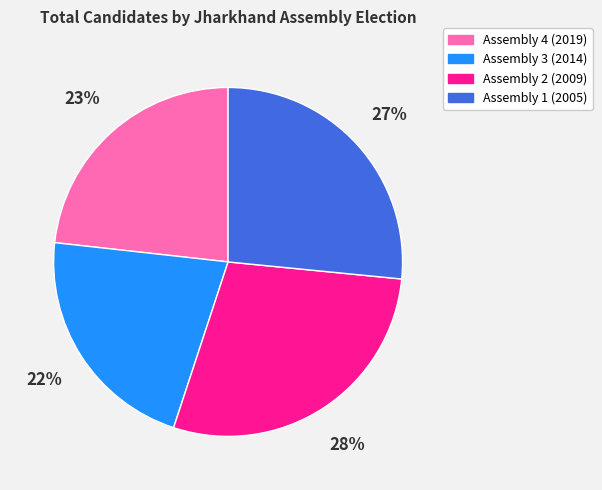

Between Assembly 4 (2019) and Assembly 2 (2009), which is larger?

Assembly 2 (2009)